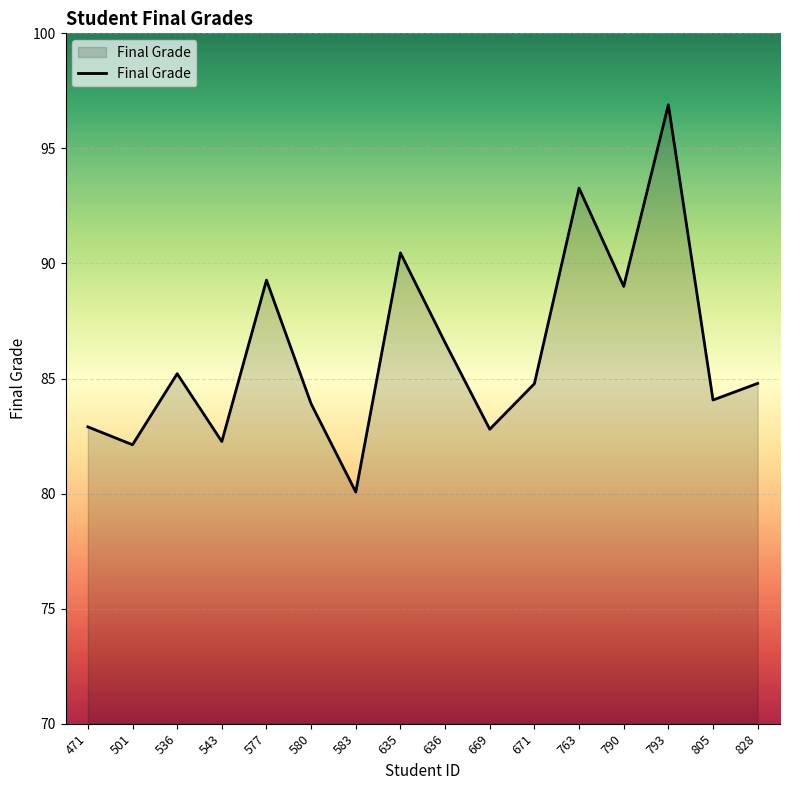

How many lines are shown in the chart?

1